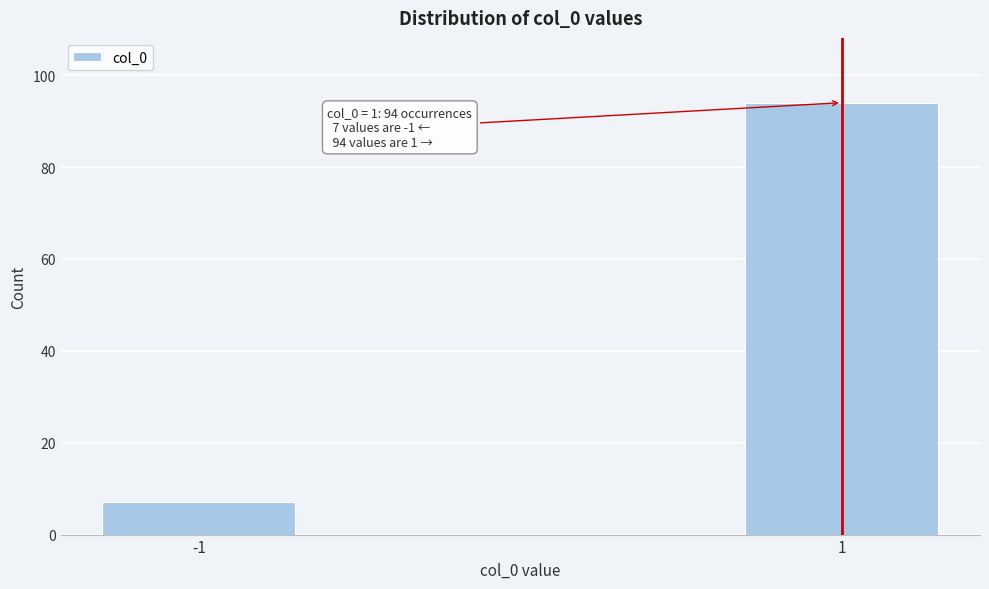

Reading left to right, transcribe all the data shown in this chart.

-1=7	1=94